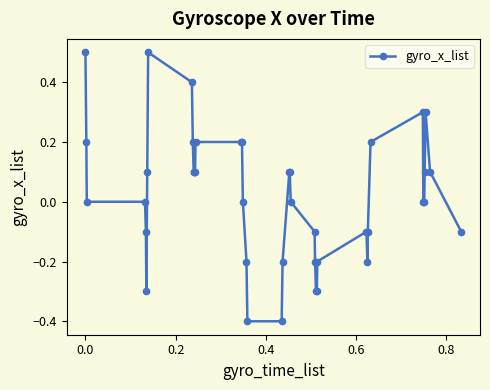

What is the greatest value displayed?

0.5